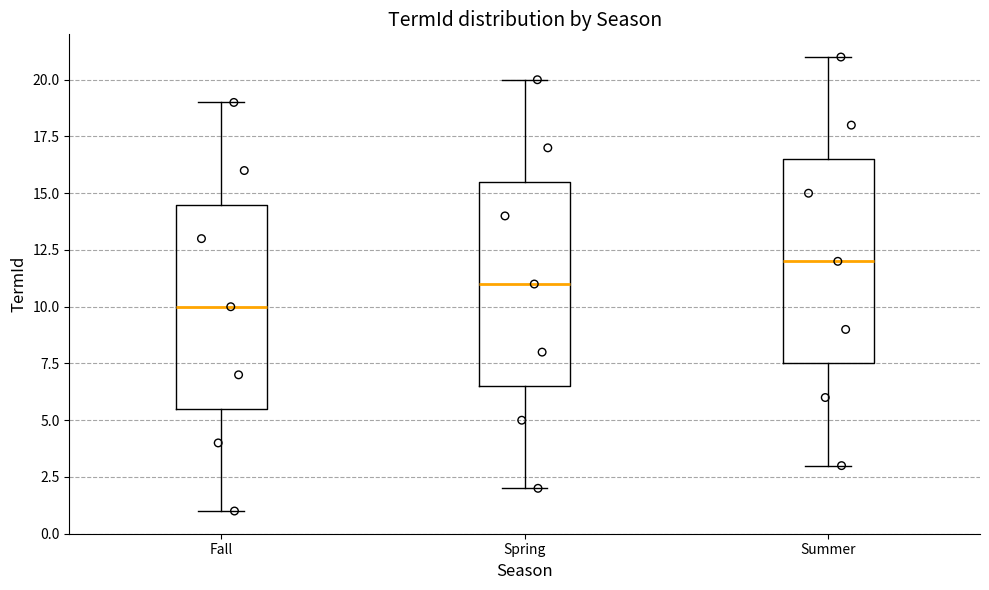

Which box's median line is the highest?

Summer